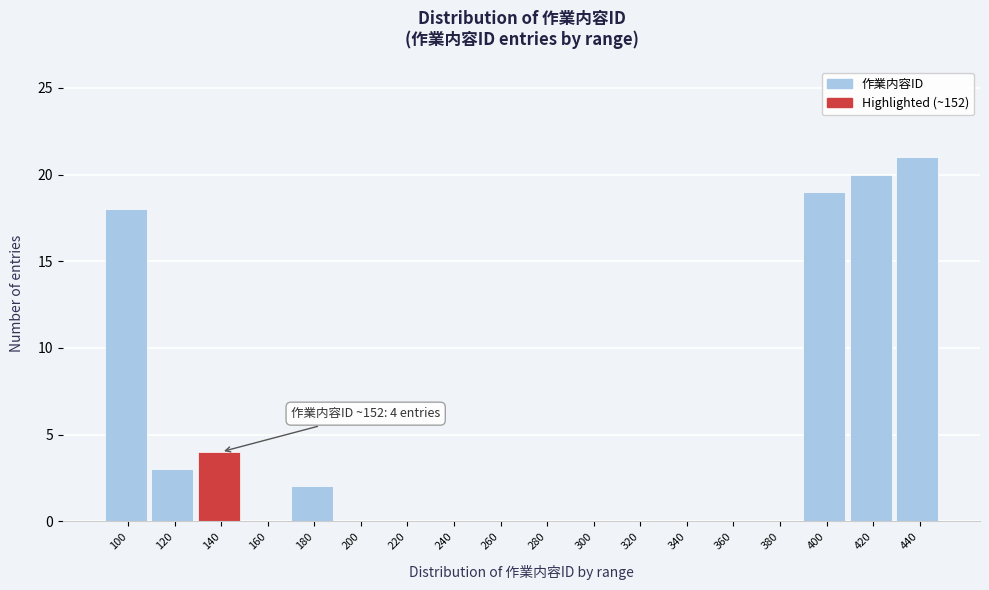

Reading left to right, what are all the values shown in this chart?

100=18	120=3	140=4	160=0	180=2	200=0	220=0	240=0	260=0	280=0	300=0	320=0	340=0	360=0	380=0	400=19	420=20	440=21